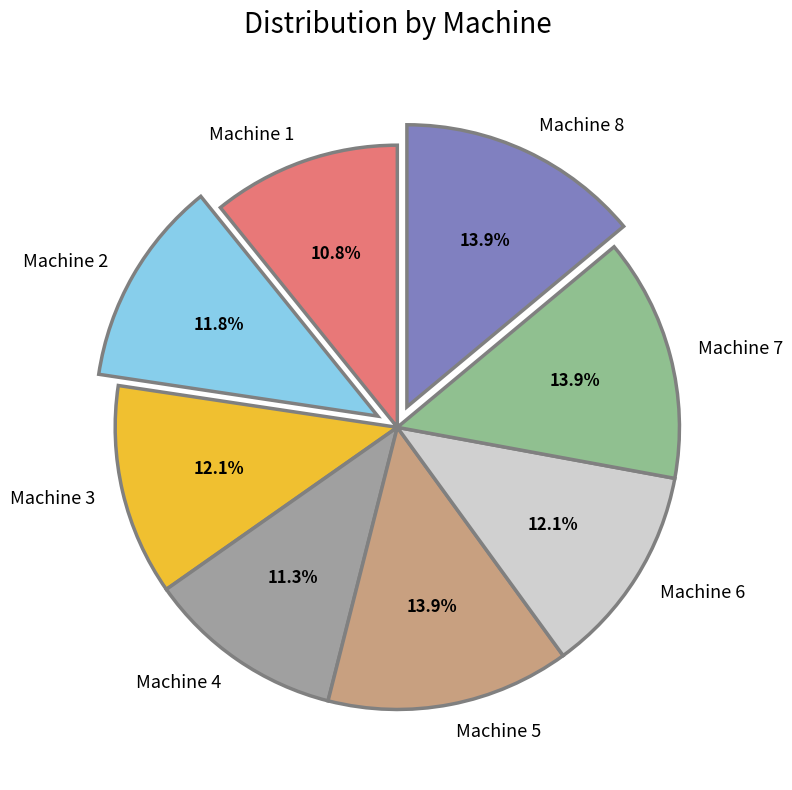

To the nearest percent, what percentage of the pie is Machine 8?

14%